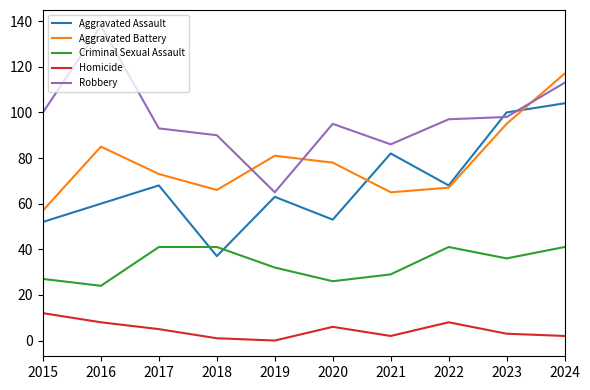

Which category has the highest value in the Robbery series?

2016